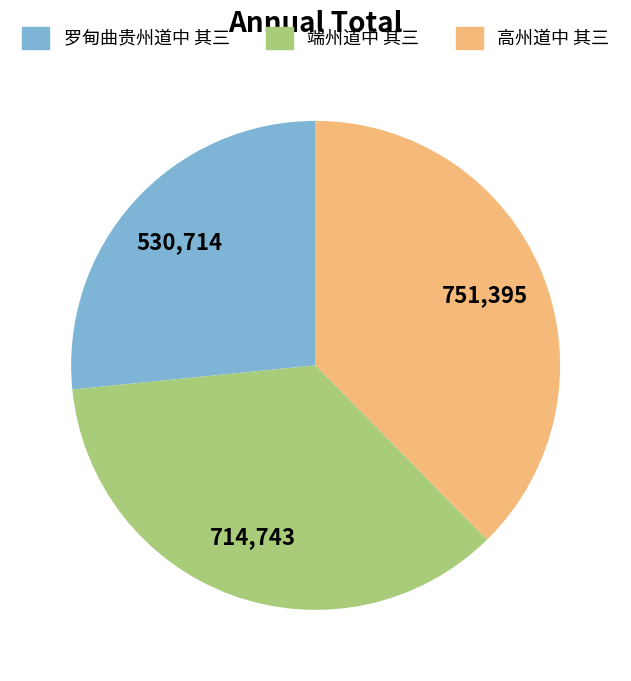

Does 端州道中 其三 account for over 50% of the chart?

No